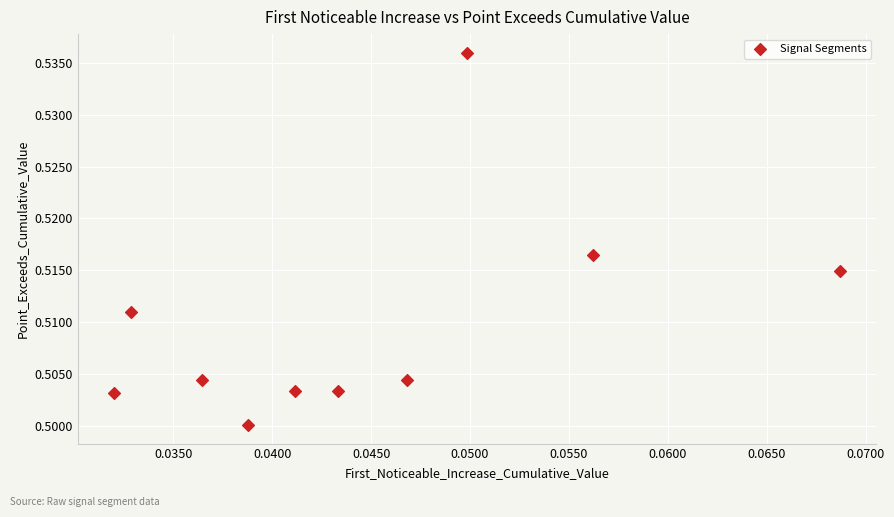

Count the number of points in this scatter plot.

10